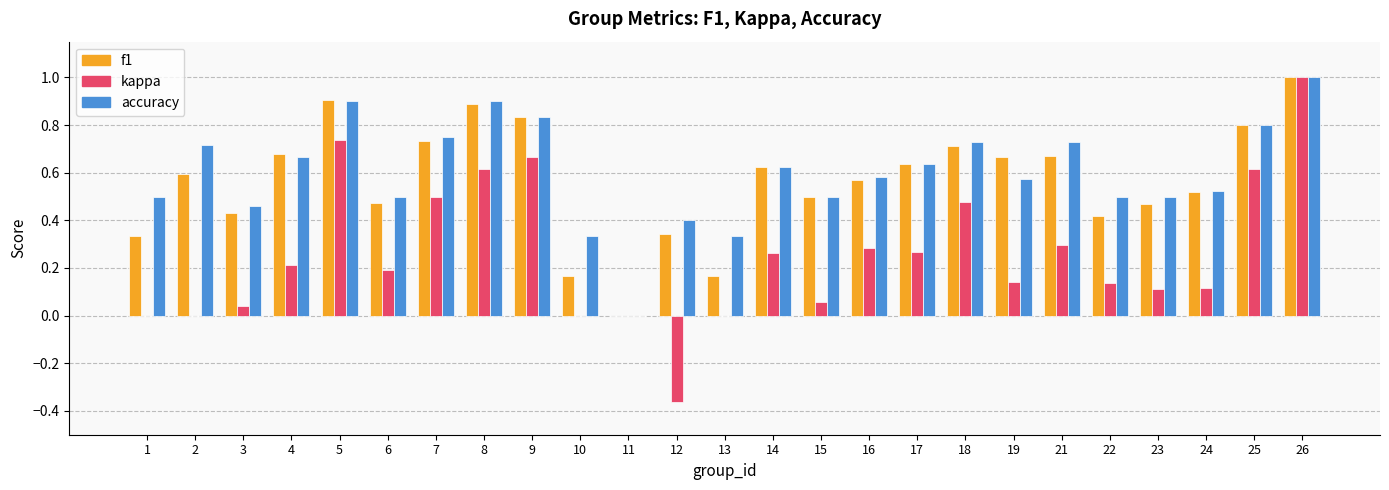

What is the greatest value displayed?

1.0